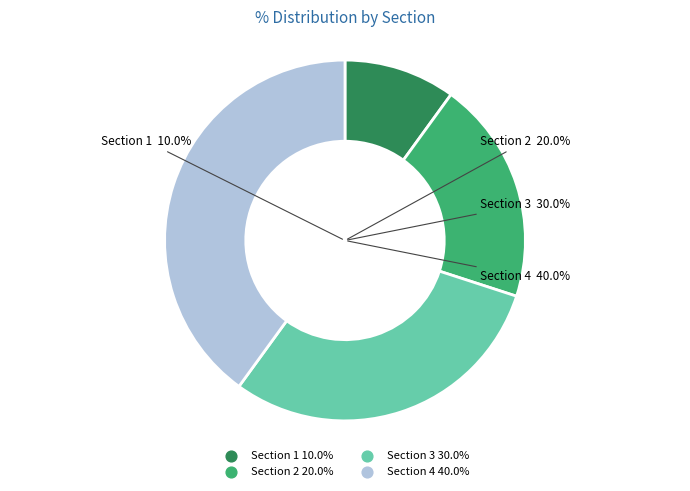

To the nearest percent, what portion does Section 1 represent?

10%